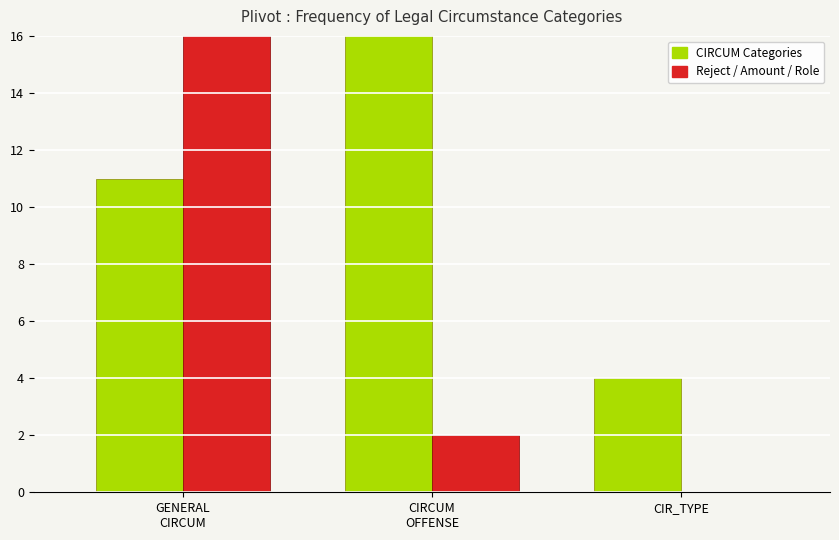

Which has a higher value, CIRCUM
OFFENSE or GENERAL
CIRCUM?

CIRCUM
OFFENSE